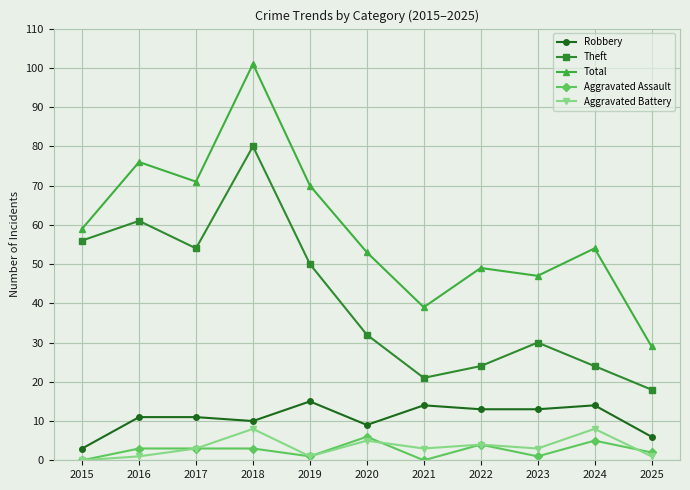

In Theft, how many points are higher than both neighbors (excluding endpoints)?

3